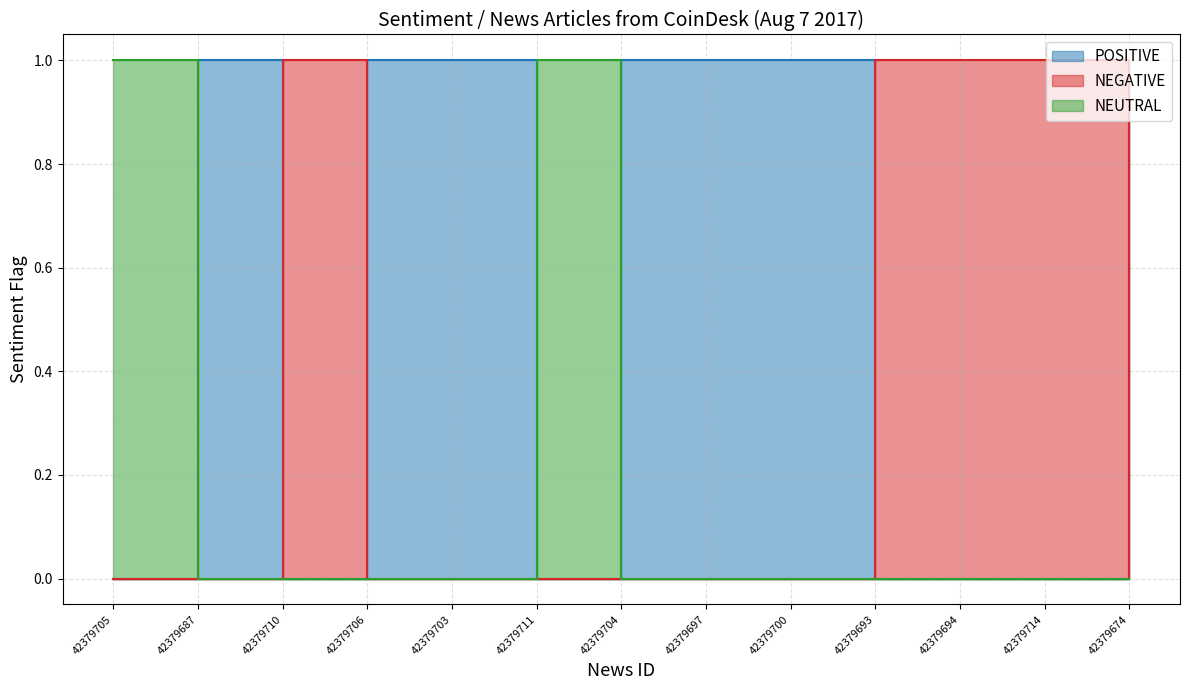

Does the chart have visible grid lines?

Yes